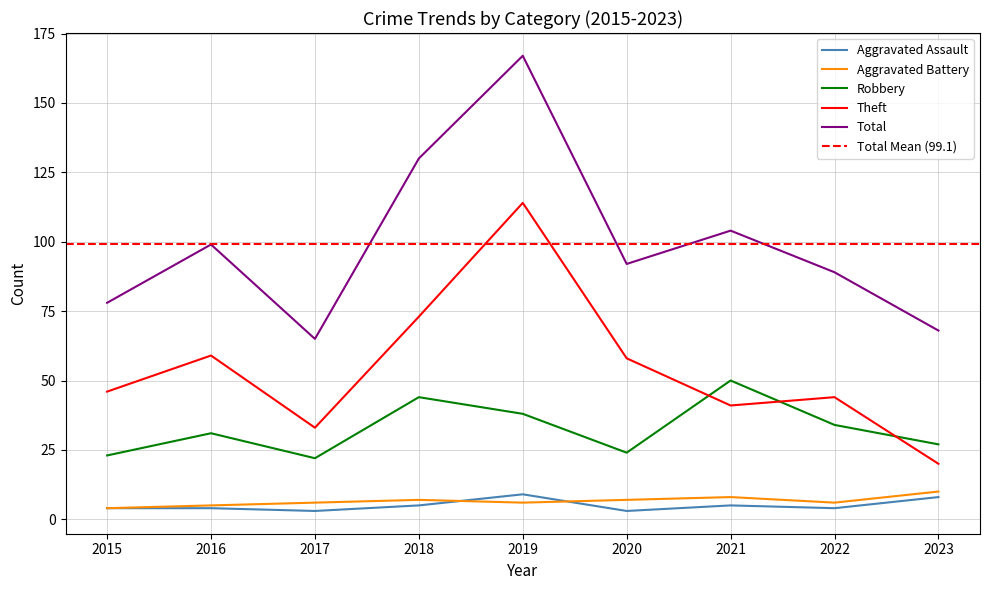

Is this an area chart (filled region under the line)?

No